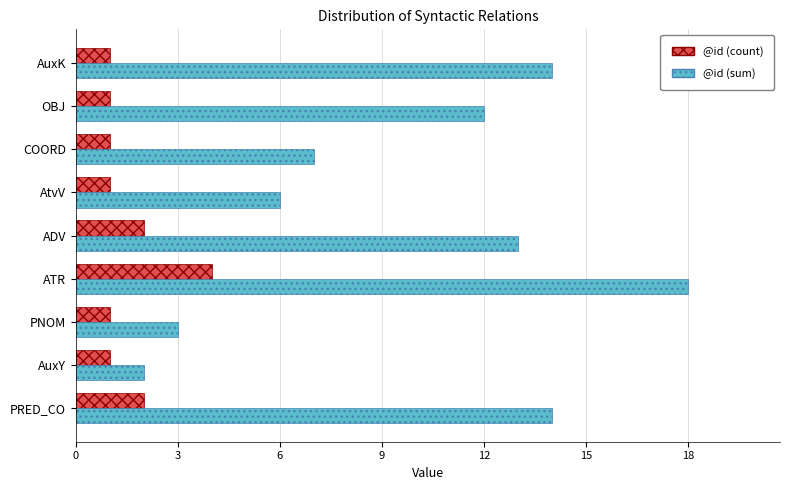

What is the sum of all @id (count) values?

14